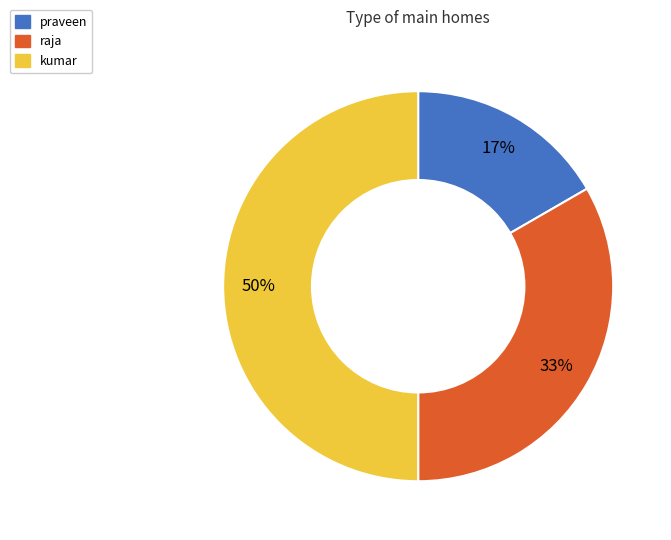

Which has a higher value, raja or kumar?

kumar